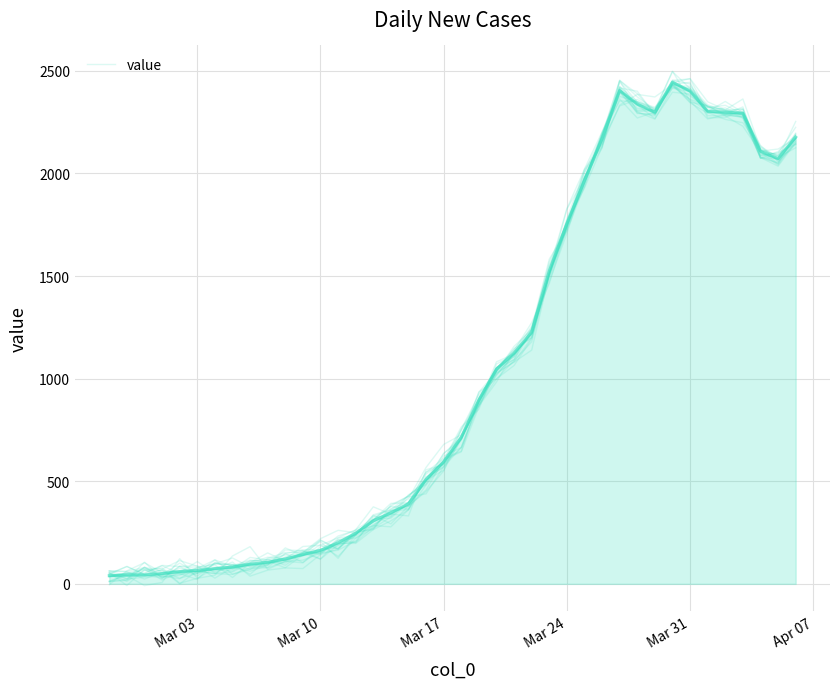

Count the number of categories in the chart.

40